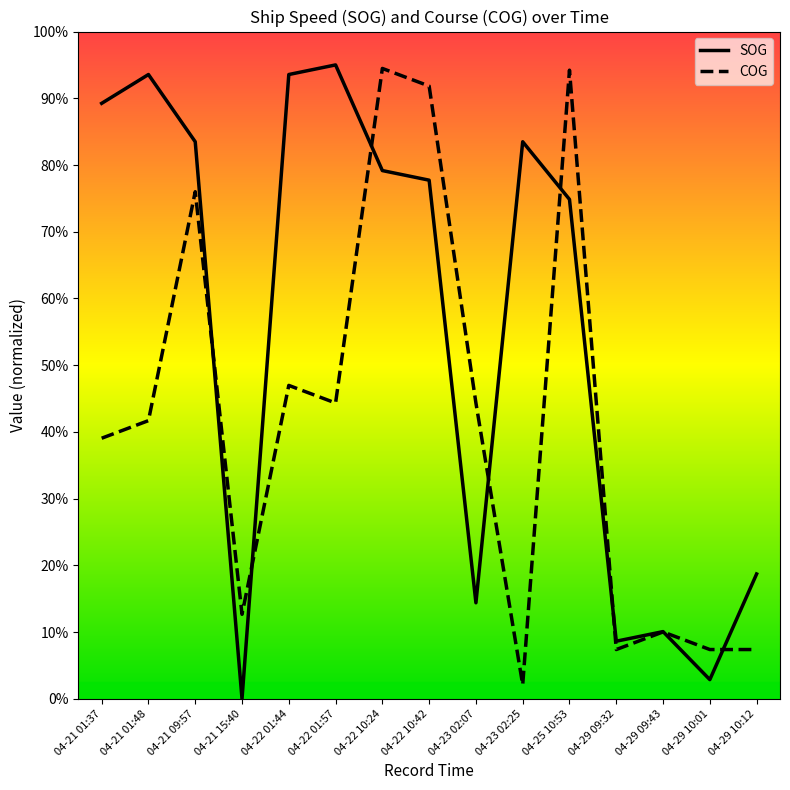

What is the label of the 10th point from the right?

04-22 01:57